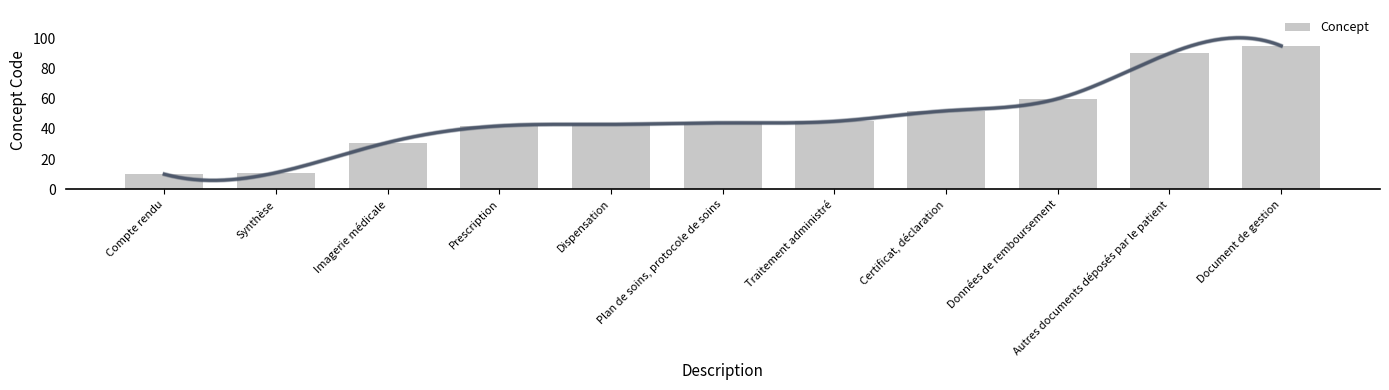

Rank the categories by value from lowest to highest.

Compte rendu, Synthèse, Imagerie médicale, Prescription, Dispensation, Plan de soins, protocole de soins, Traitement administré, Certificat, déclaration, Données de remboursement, Autres documents déposés par le patient, Document de gestion